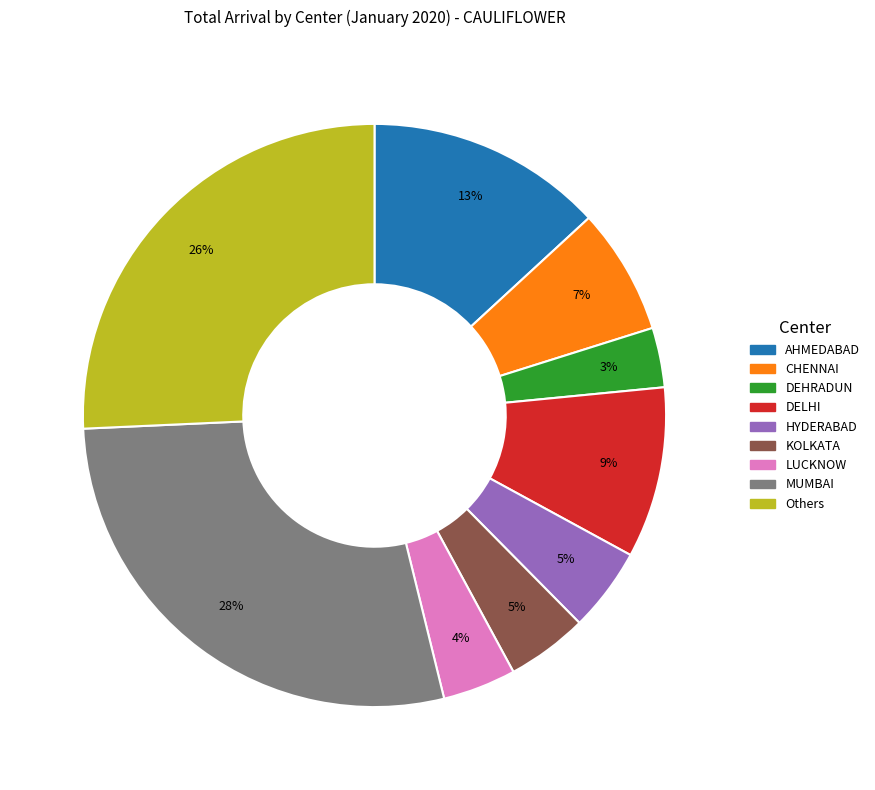

Is there a majority slice in this chart?

No